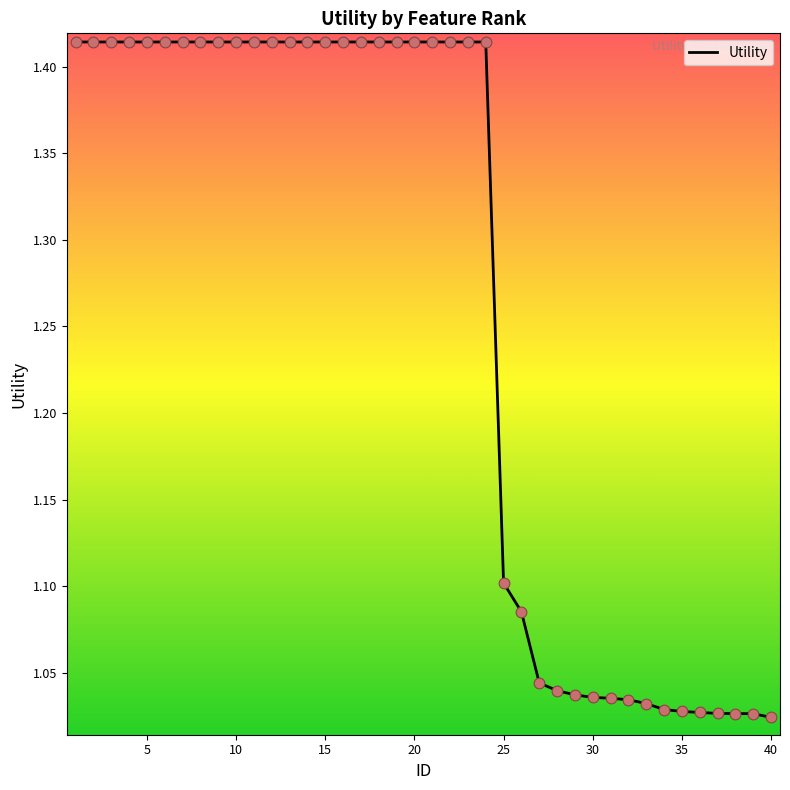

What is the difference between the maximum and minimum values?

0.4